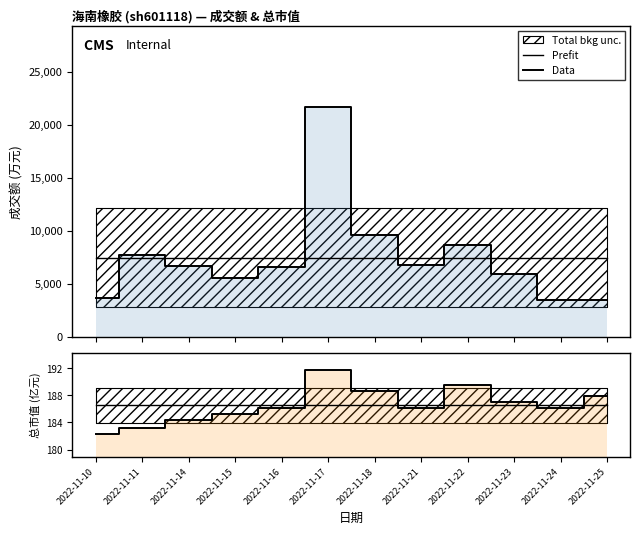

Is the value of Data at 2022-11-22 greater than the value of Prefit at 2022-11-14?

Yes